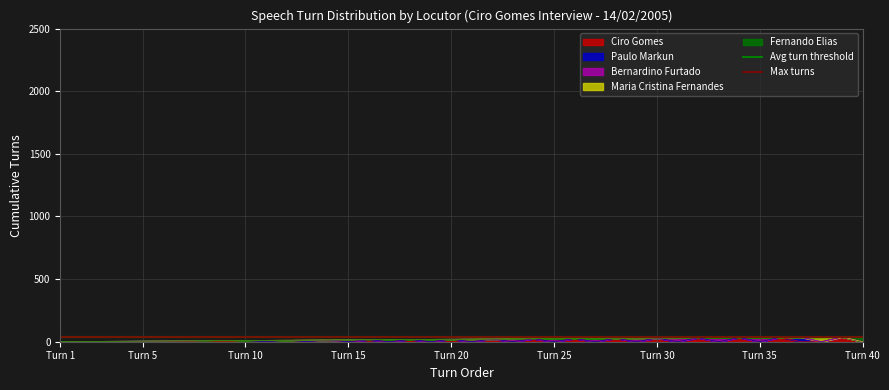

What is the value of the Max turns point at the 1st from the left?

40